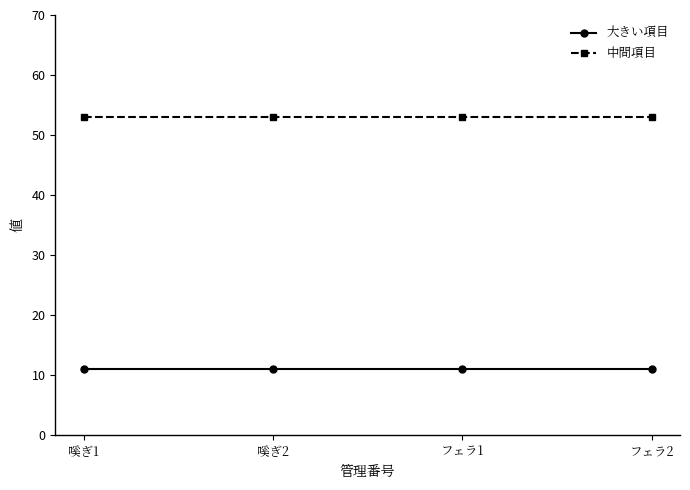

What is the spread (max minus min) of values at フェラ2?

42